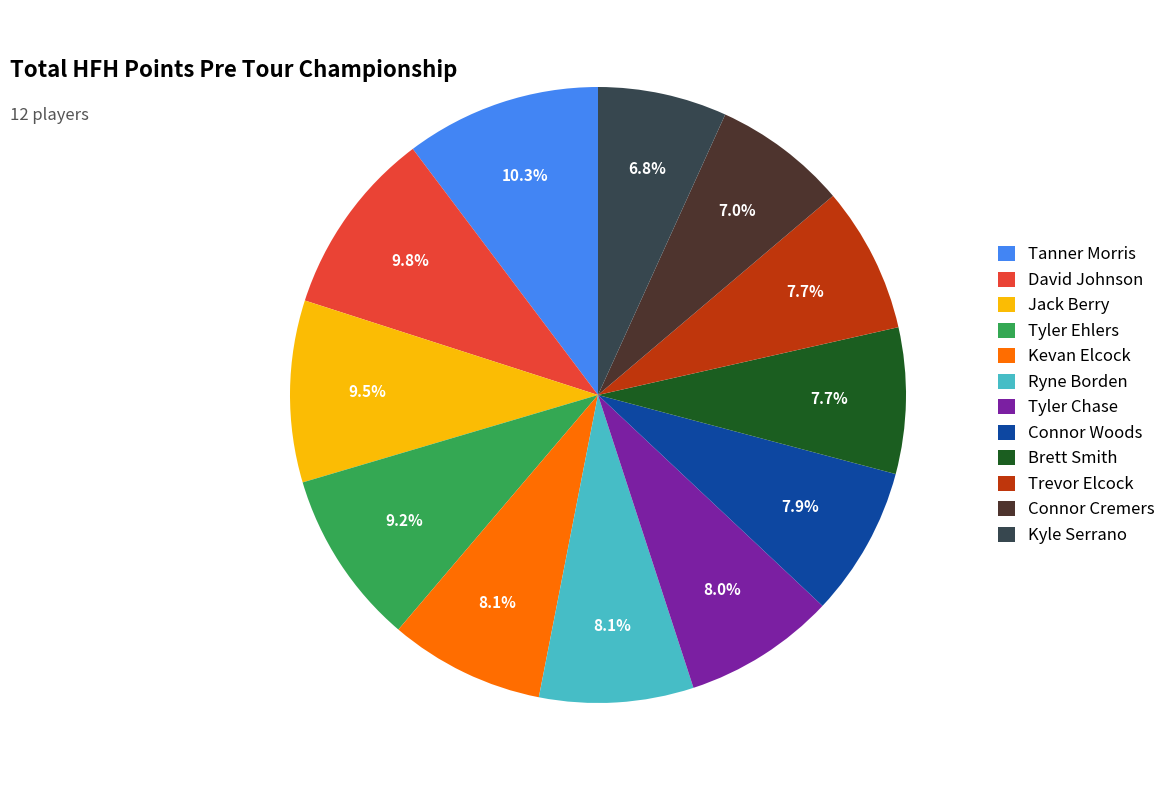

Approximately how many times larger is the value at Connor Woods compared to Tyler Chase?

1.0